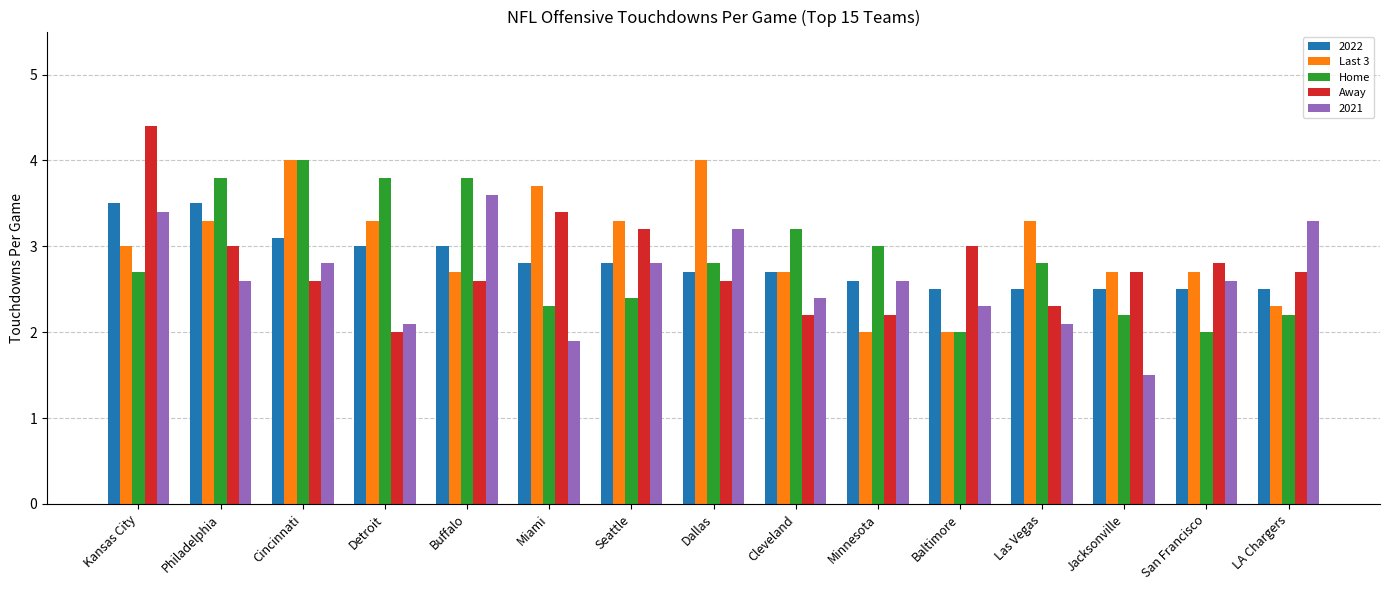

What is the value of the Away bar at the 9th from the left?

2.2